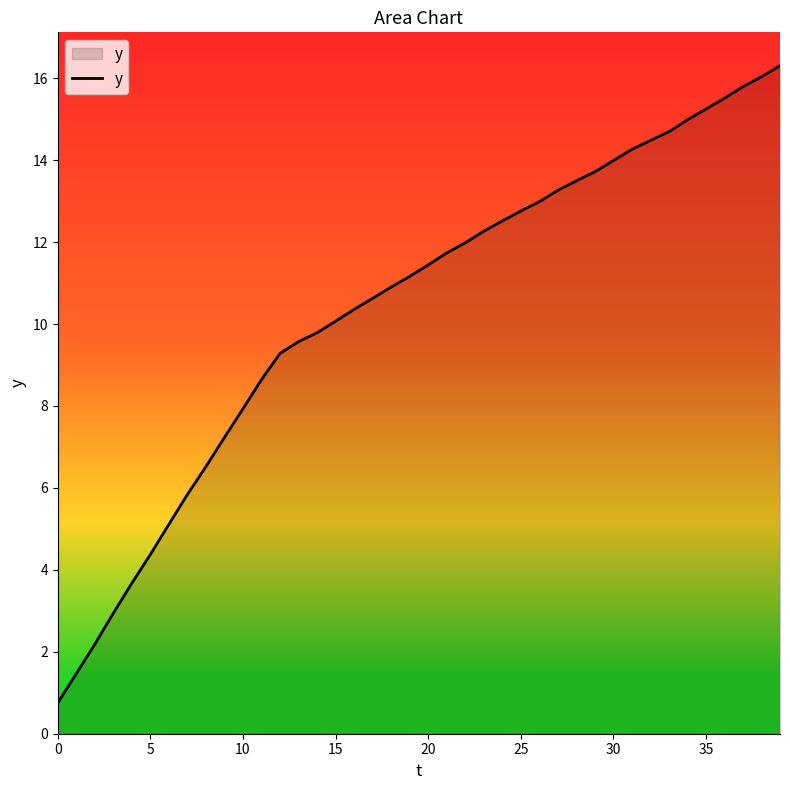

What is the greatest value displayed?

16.3